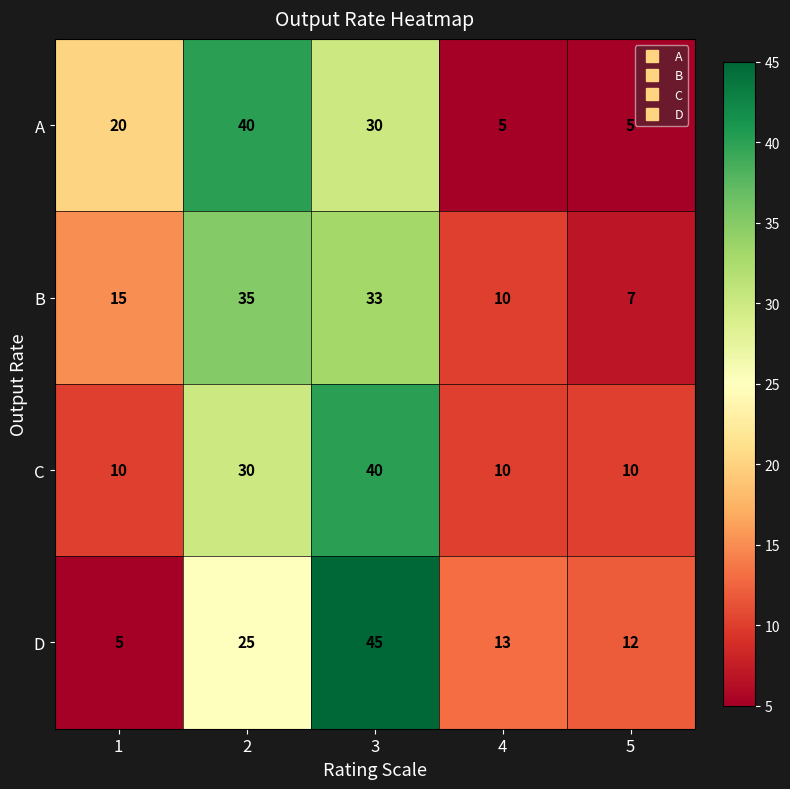

Which series has the widest spread of values?

D